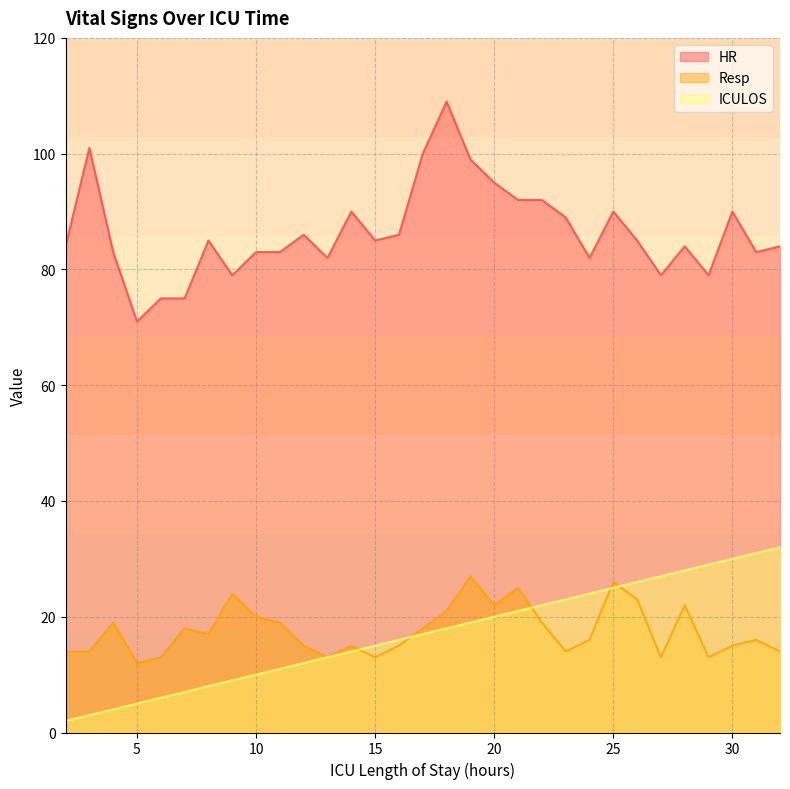

How many data points in Resp are above 16?

15